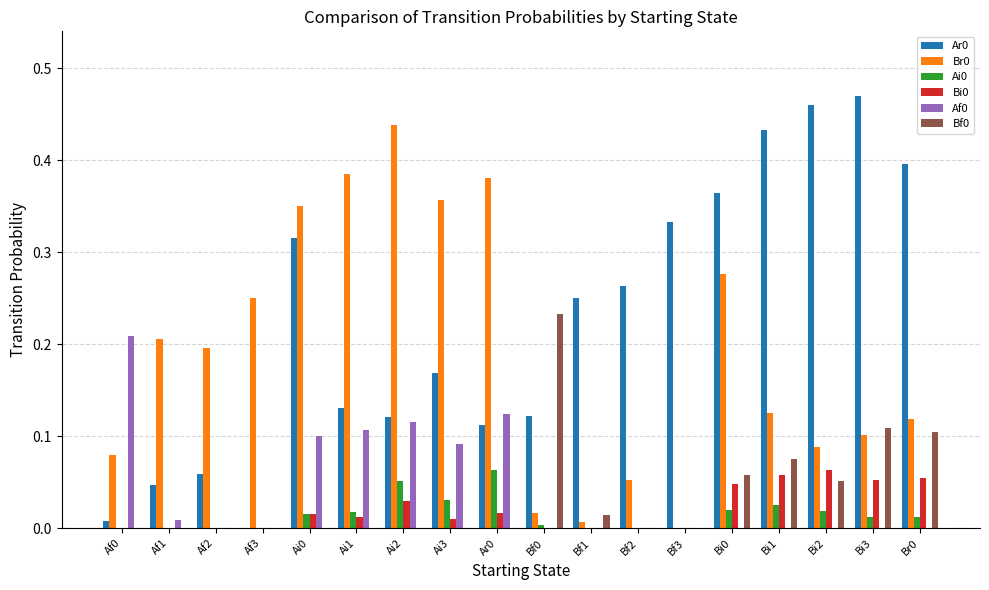

What is the sum of all Br0 values?

3.4